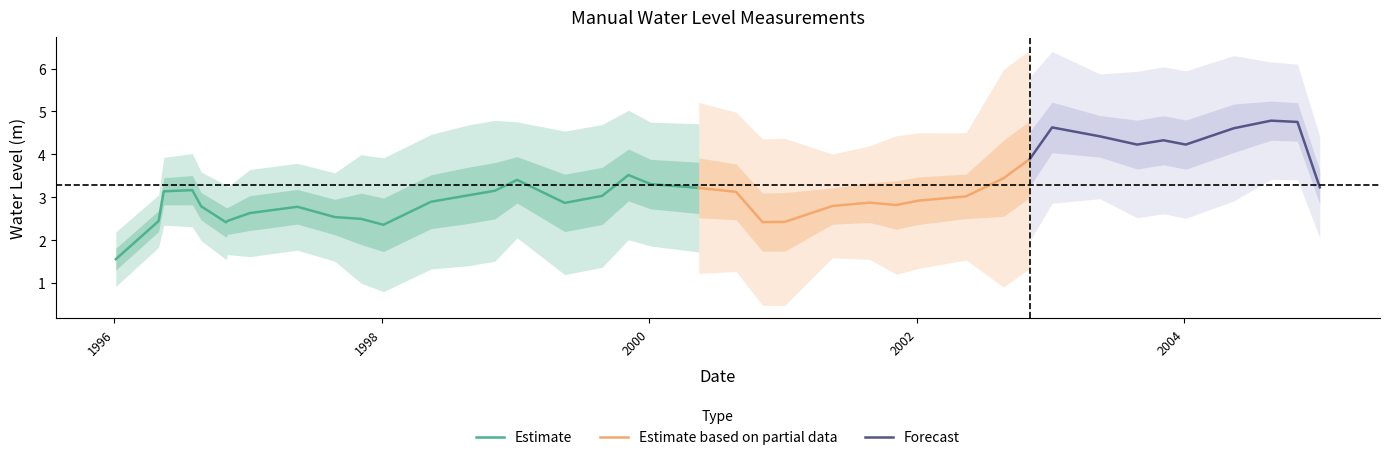

What is the maximum value for Estimate?

3.5